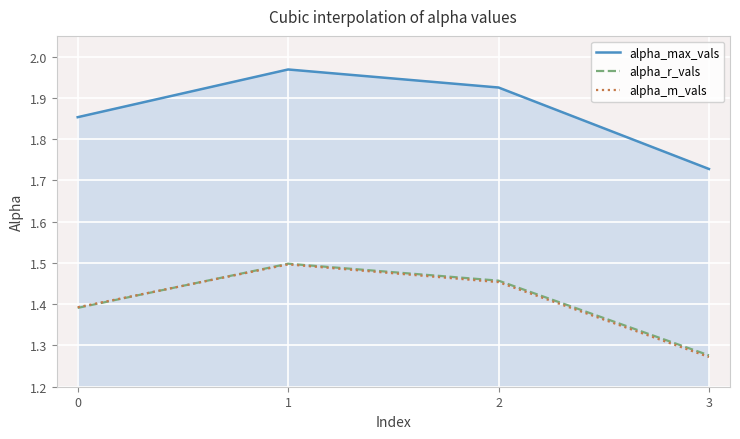

Is the value of alpha_r_vals at 1 greater than the value of alpha_max_vals at 3?

No